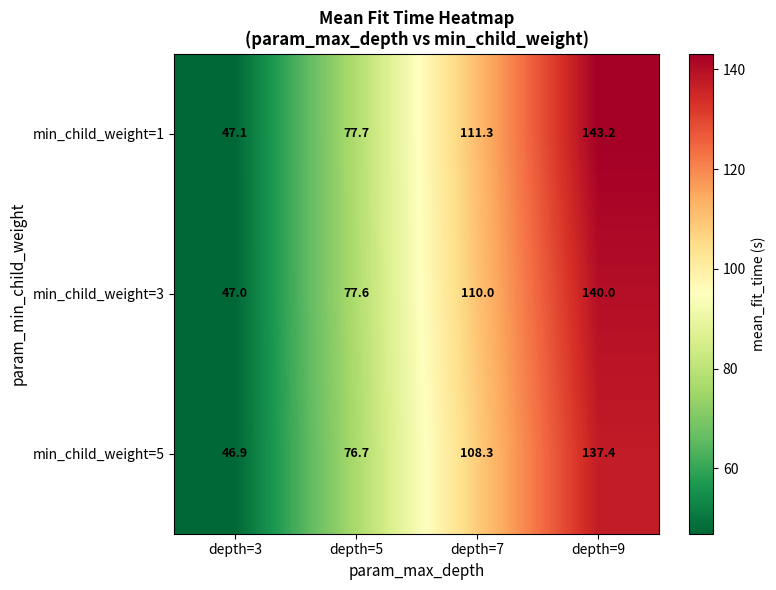

What is the spread (max minus min) of values at depth=3?

0.2